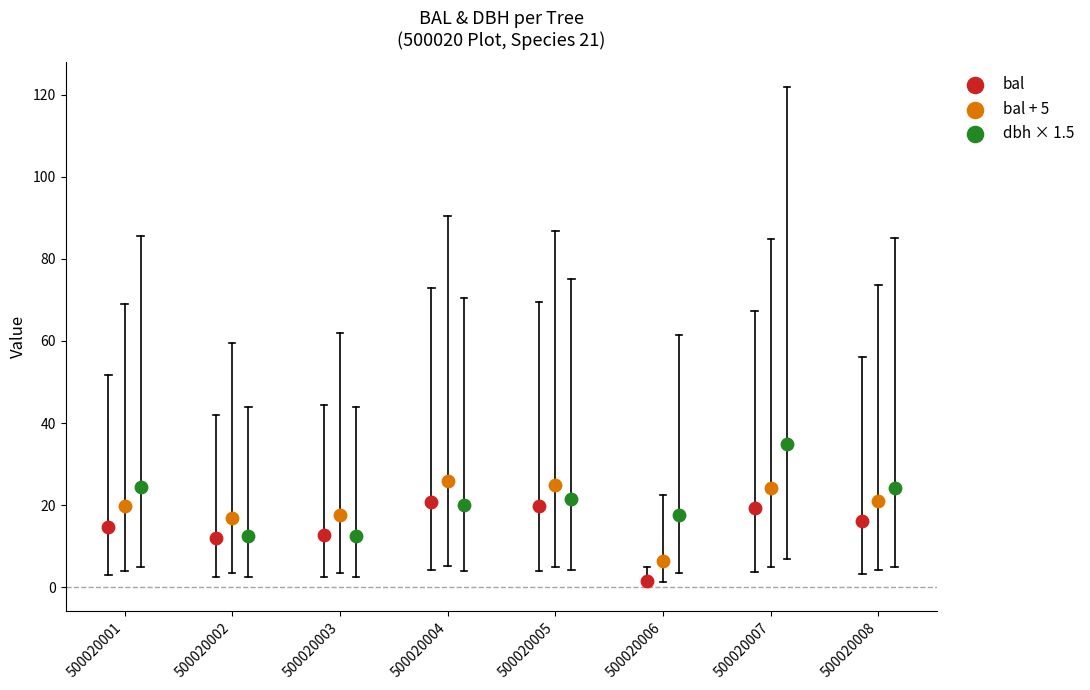

Which series reaches the maximum Y coordinate?

dbh × 1.5